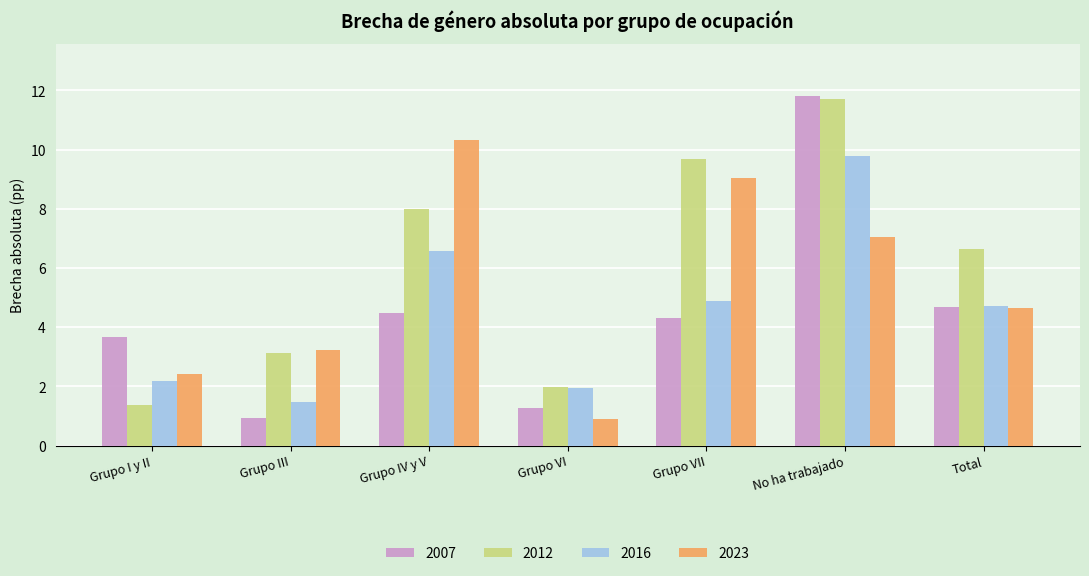

How many values in the 2007 series are below 4?

3